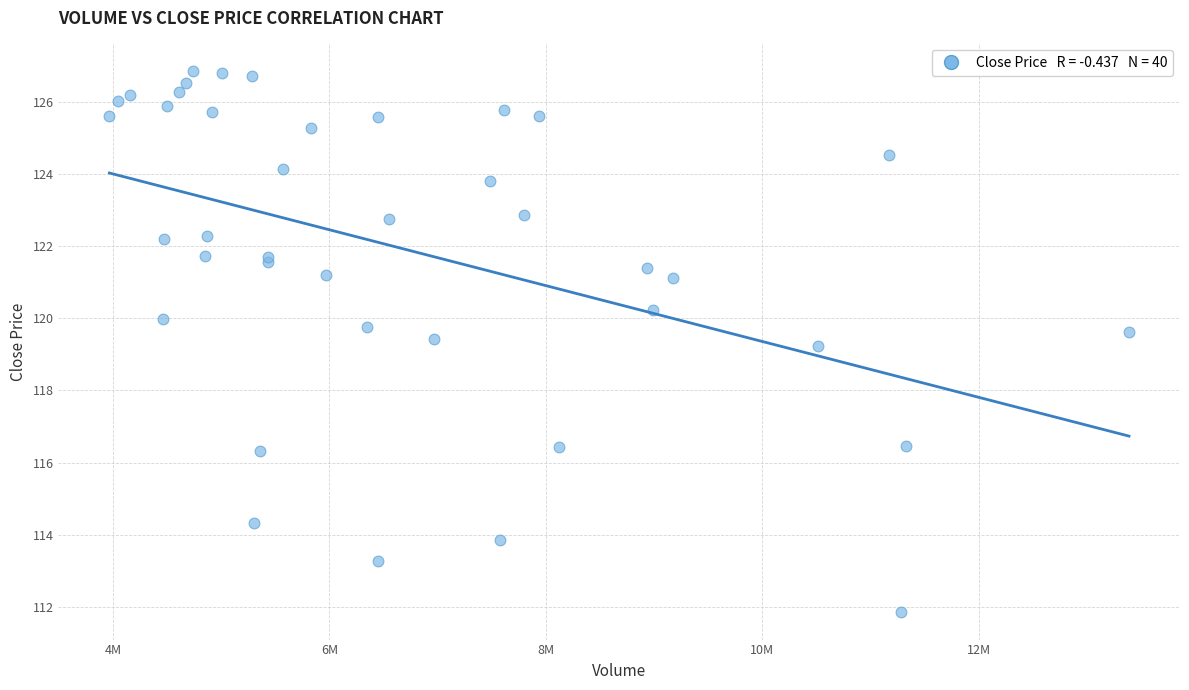

What Y value in the scatter plot is closest to 119?

119.2